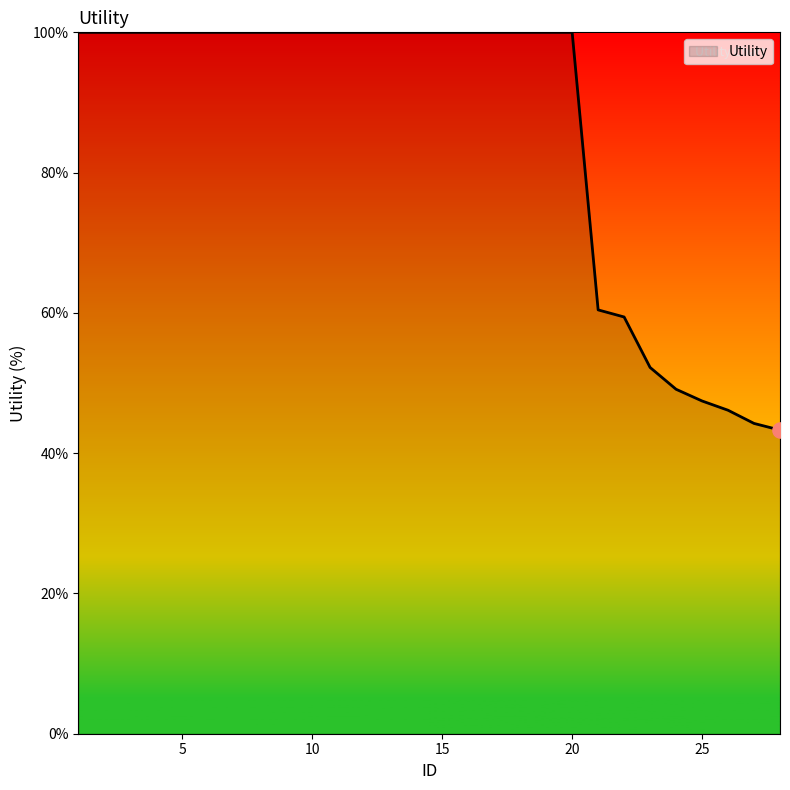

What is the minimum value shown in the chart?

43.3